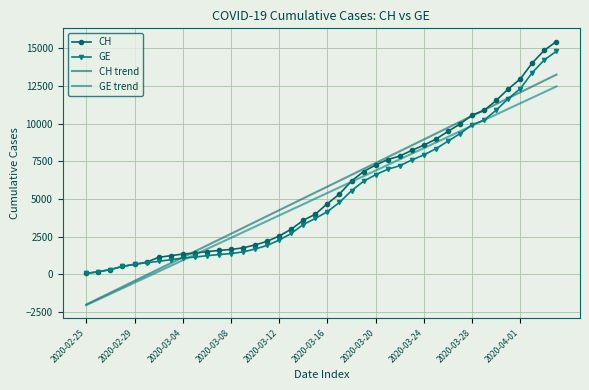

What is the difference between the maximum and minimum values in the GE series?

14719.0